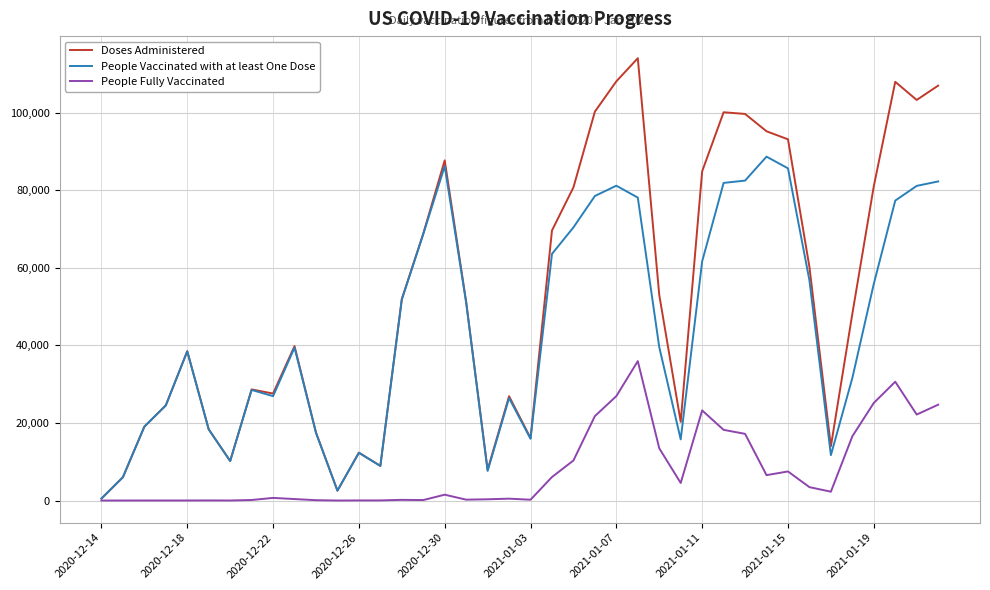

What is the difference between the second highest and minimum values in the Doses Administered series?

107552